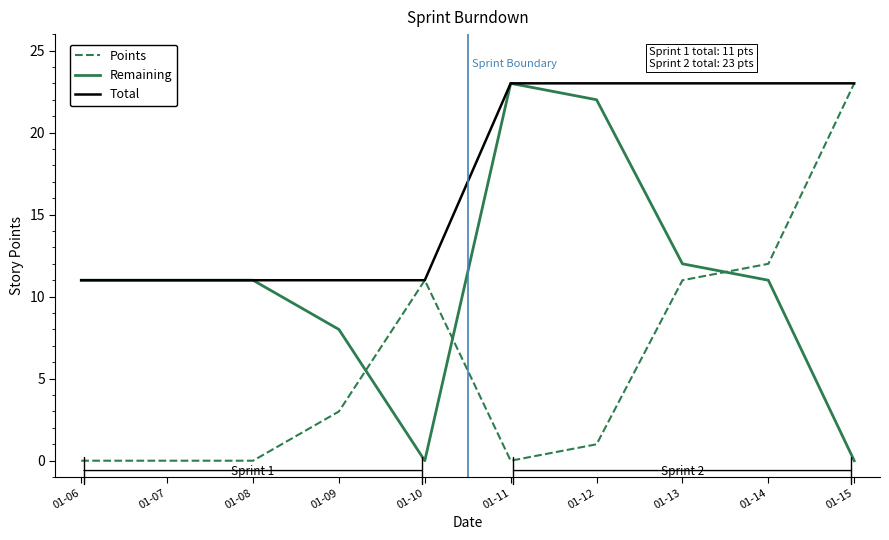

At how many categories does at least one series exceed 17?

5